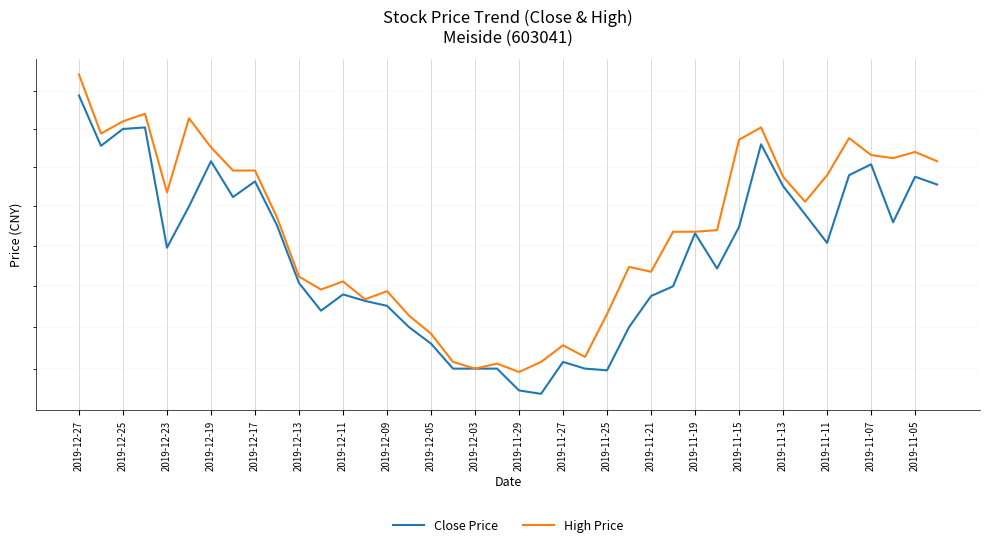

Is it true that Close Price equals 22.8 at 2019-12-25?

False